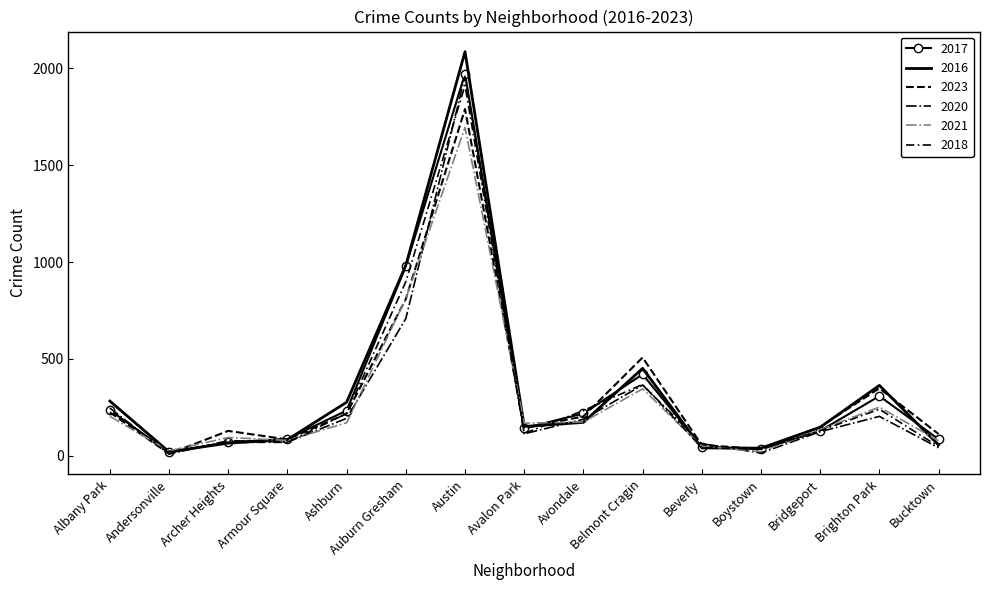

Which series has the largest range (max minus min)?

2016